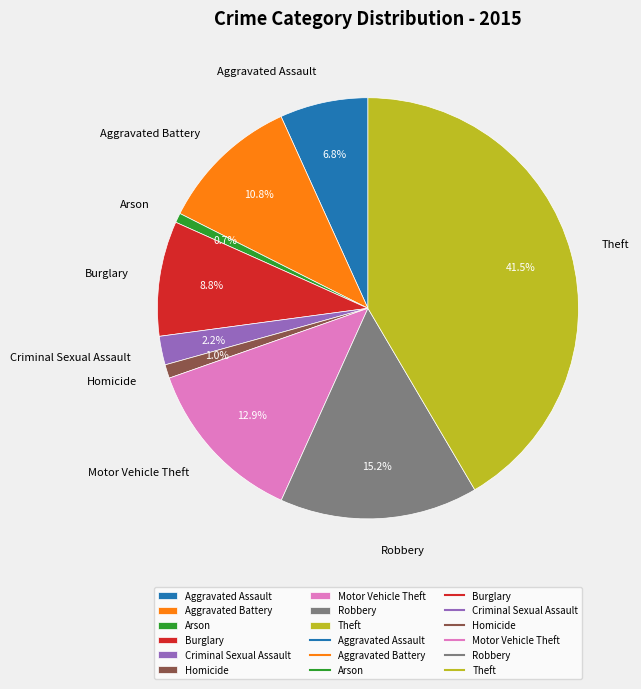

Count the number of slices in the pie.

9